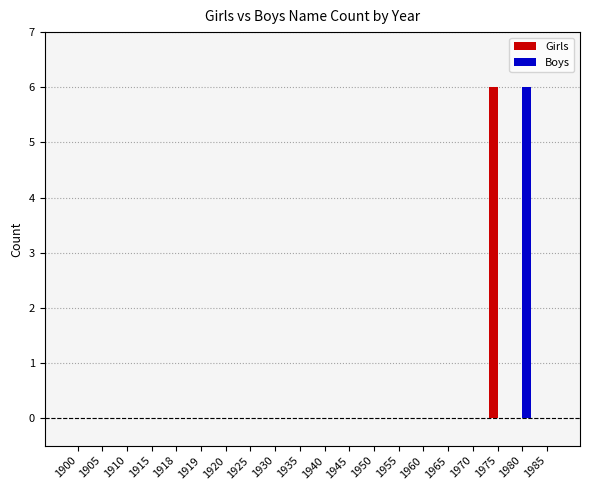

How many Girls values are between 0 and 1?

19